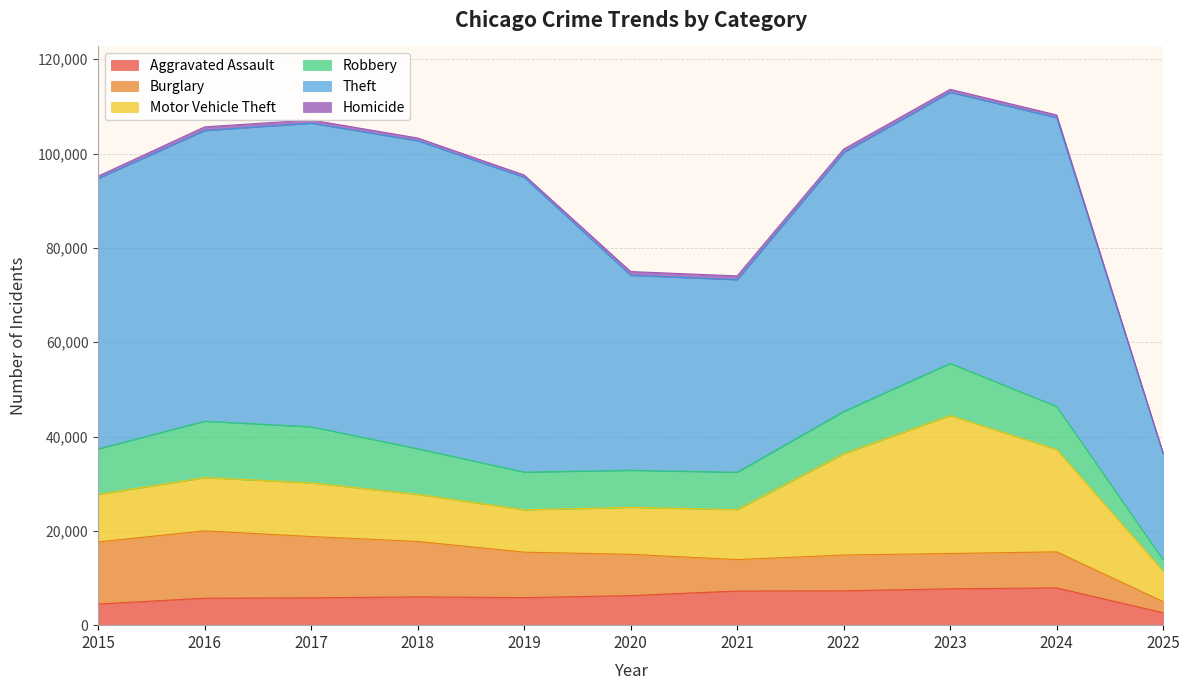

What value does the Theft series have at 2017, to the nearest 50?

64400